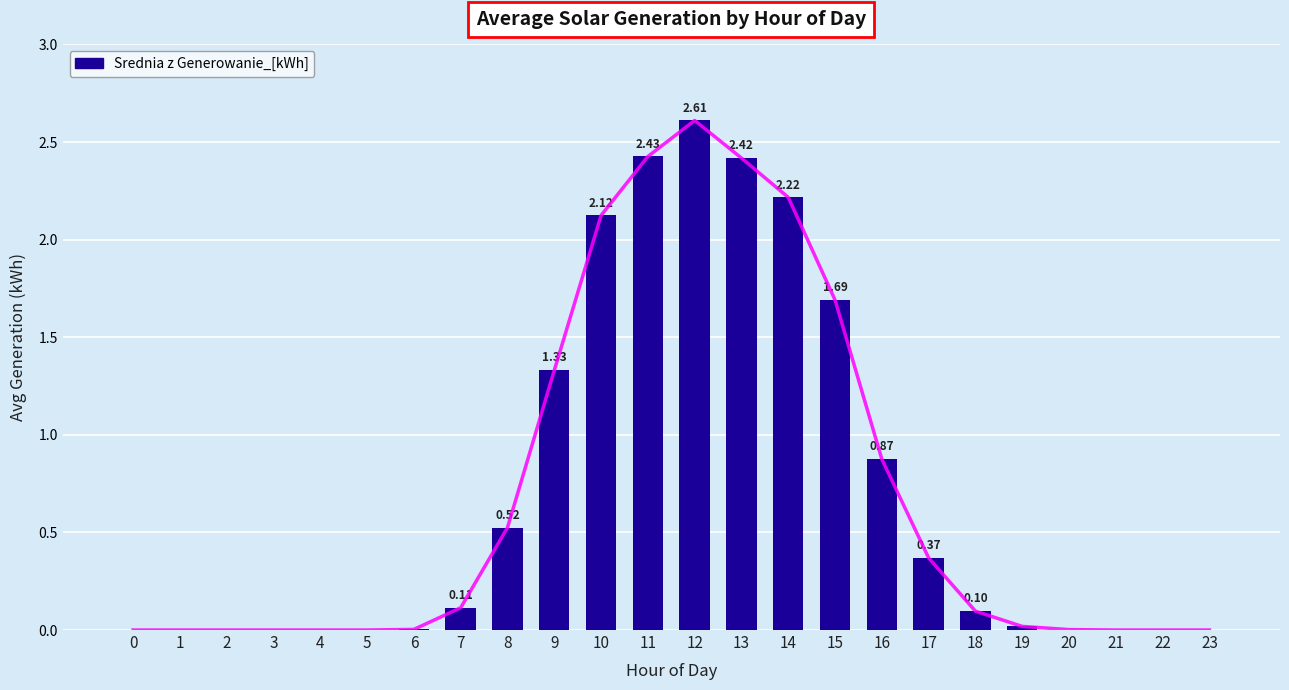

Is it true that the value at 13 is 2.4?

True